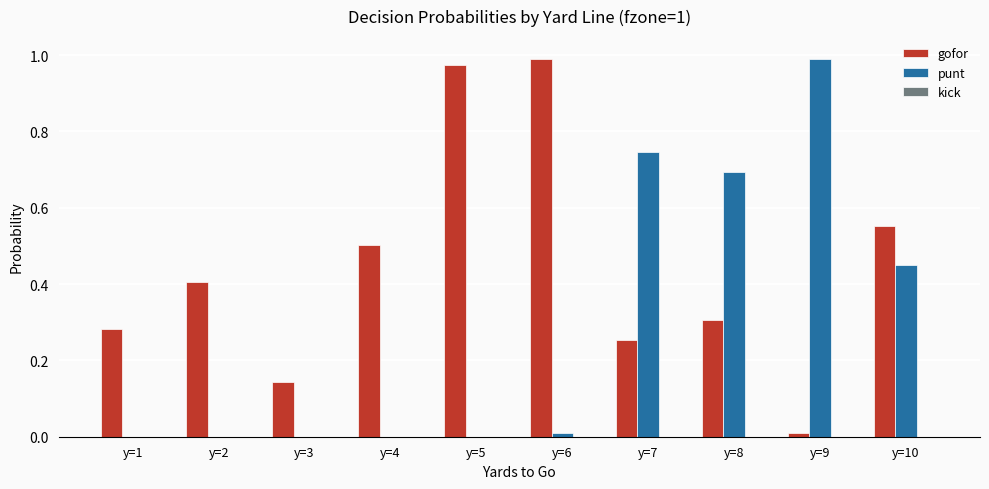

Between y=3 and y=9, which series saw the biggest shift?

punt